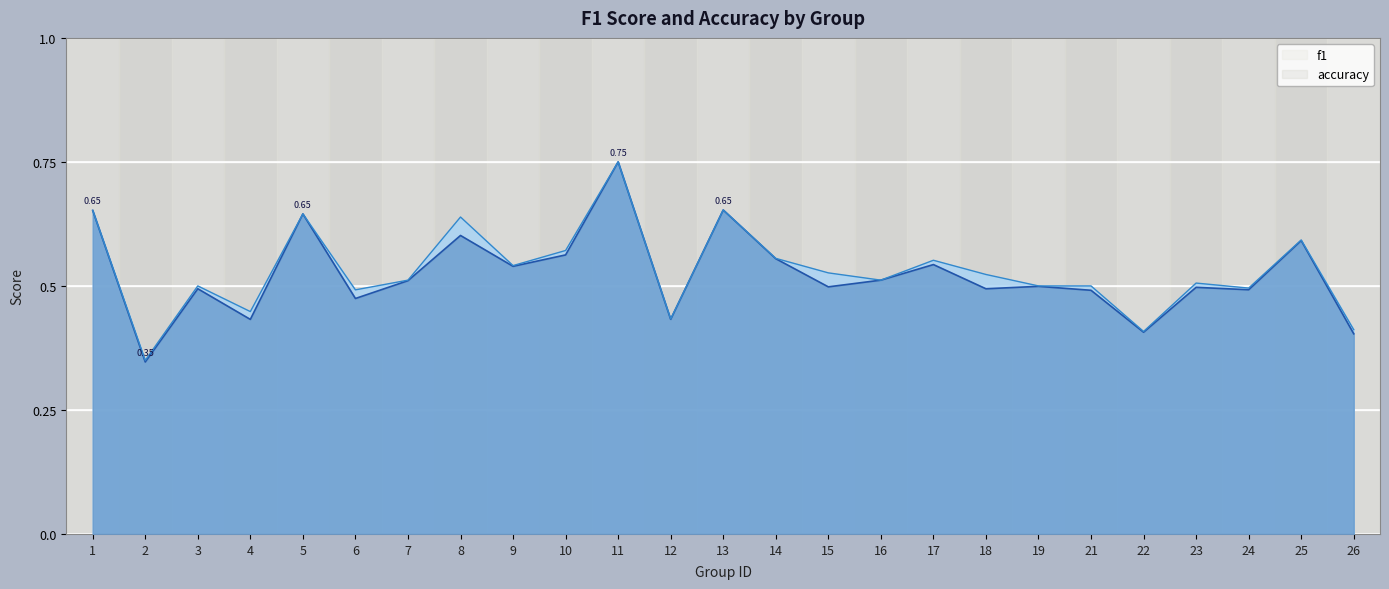

At which category is the sum across all series the highest?

11